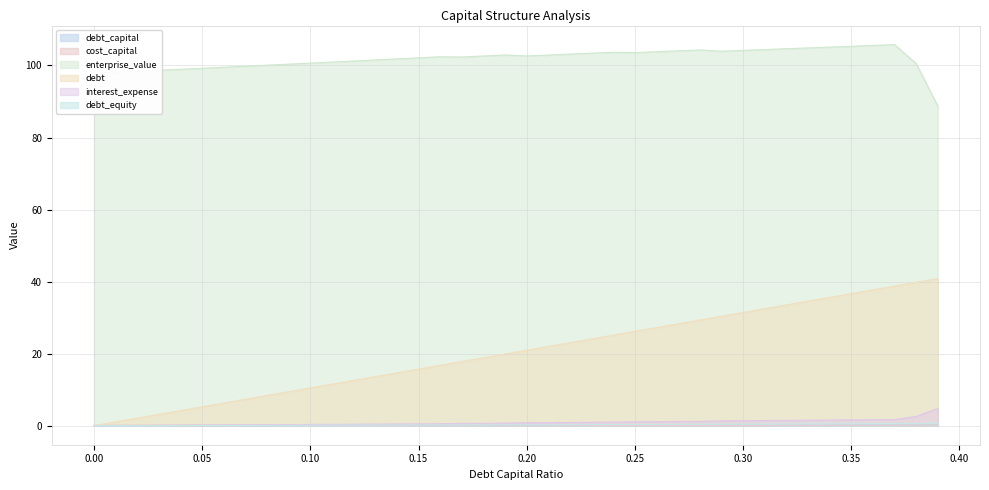

Is it true that interest_expense equals 0.7 at 0.19?

True